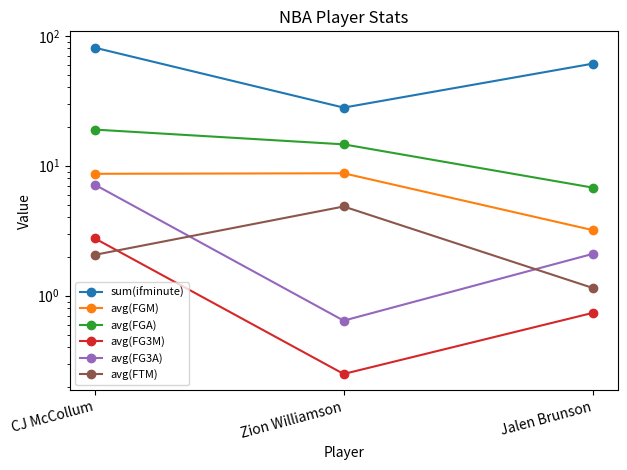

What value does the avg(FTM) series have at Jalen Brunson?

1.1